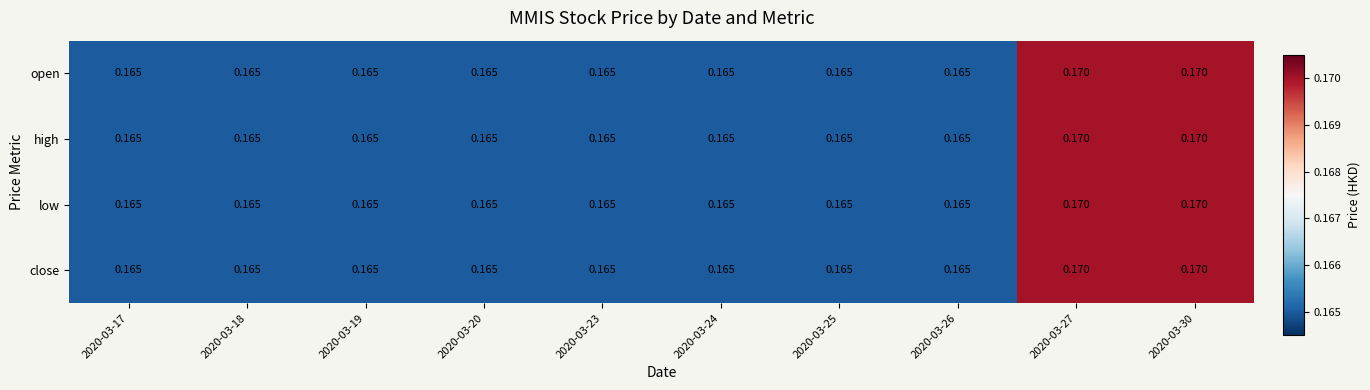

Is the value of low at 2020-03-27 greater than the value of close at 2020-03-20?

Yes